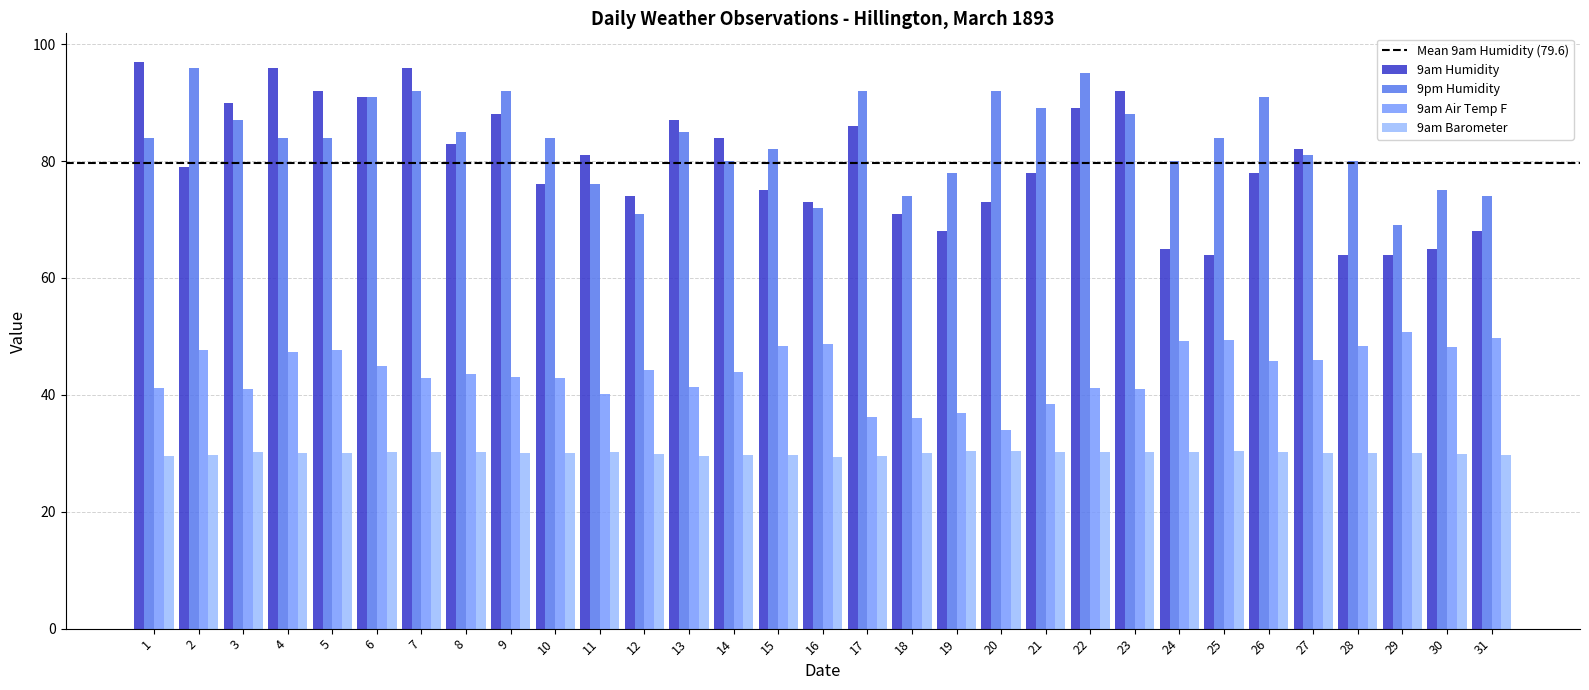

Count the number of data series in this chart.

4